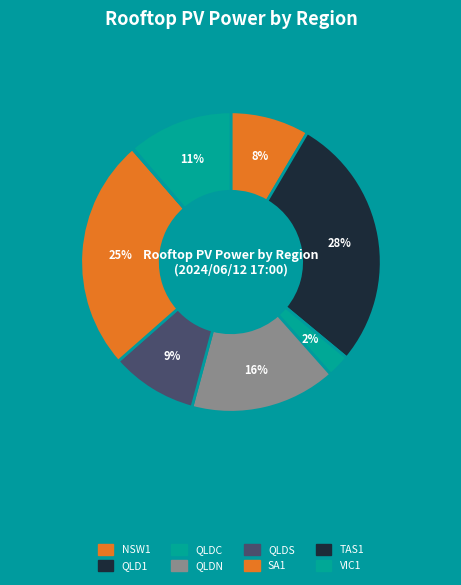

True or false: QLDN accounts for 27% of the total.

False